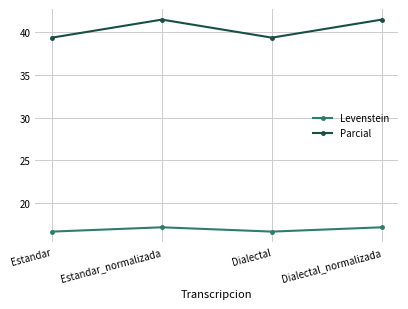

How many lines are shown in the chart?

2